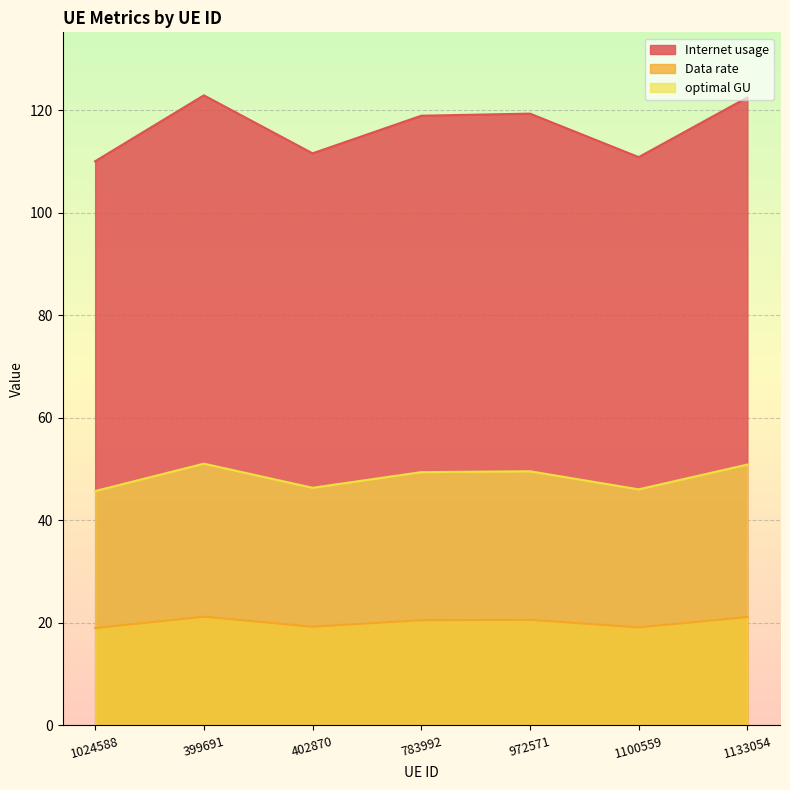

The value of Internet usage at 402870 is 111.6. True or false?

True